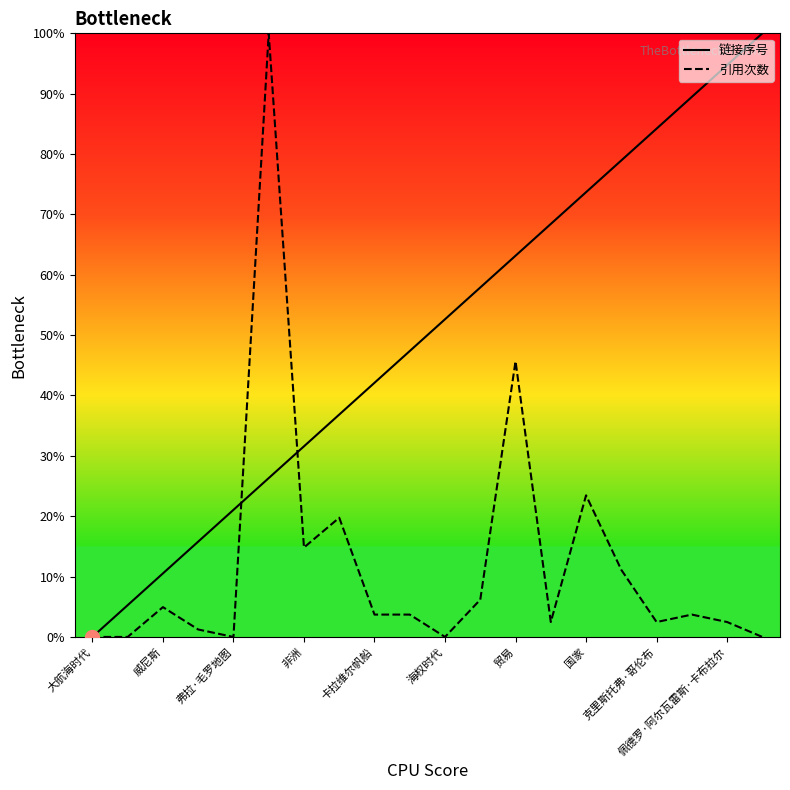

What is the total value across all series at 威尼斯?

15.5